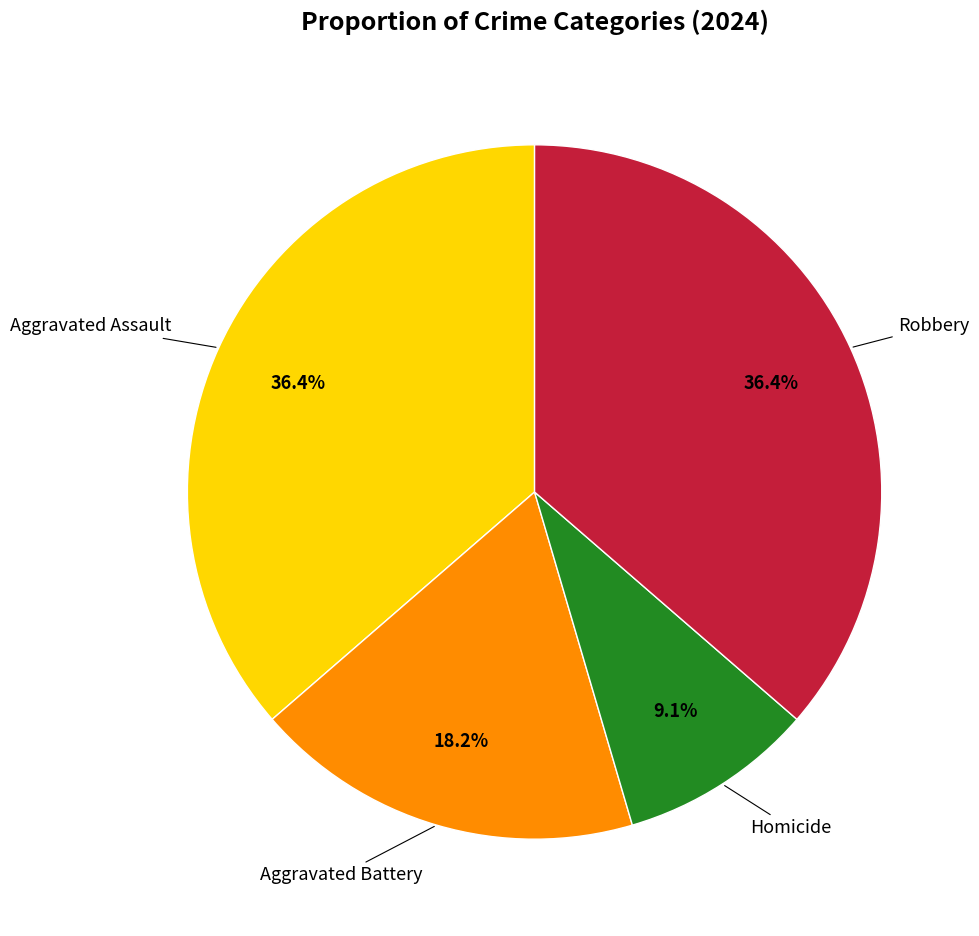

Does any single category account for the majority?

No